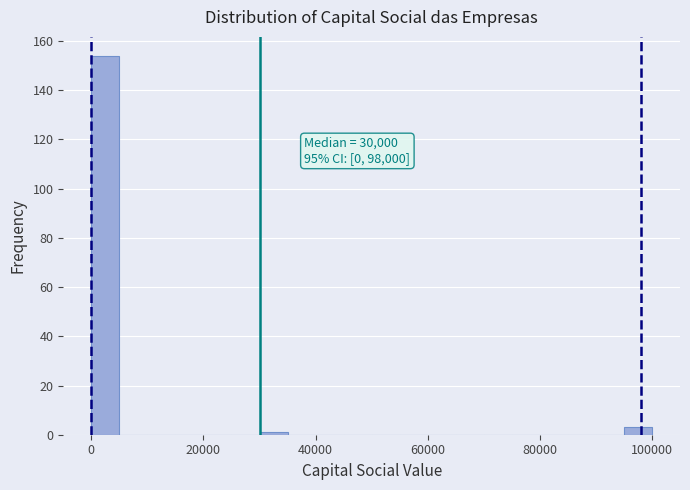

Read against the x-axis, roughly where is the centre of the tallest bar?

2000